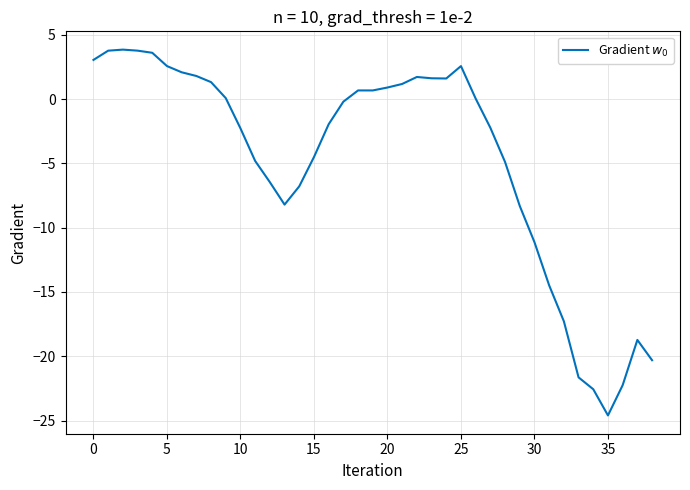

What is the difference between the maximum and minimum values?

28.4